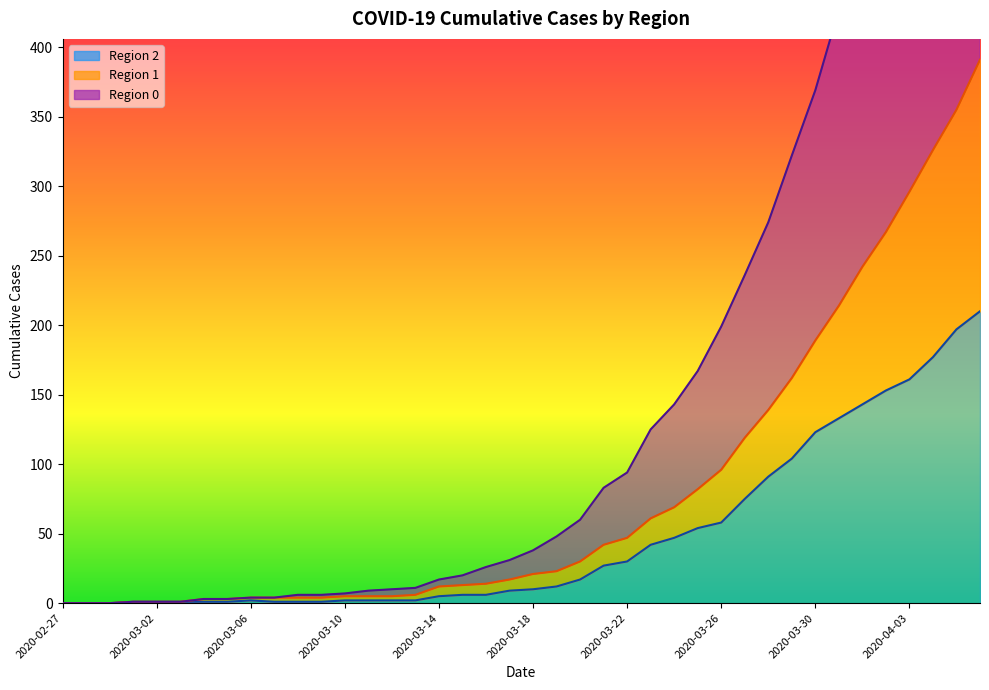

At which label does 1 reach its minimum?

2020-02-27